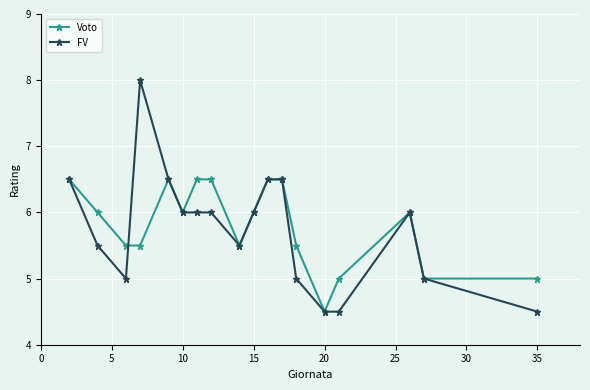

Which series has the widest spread of values?

FV